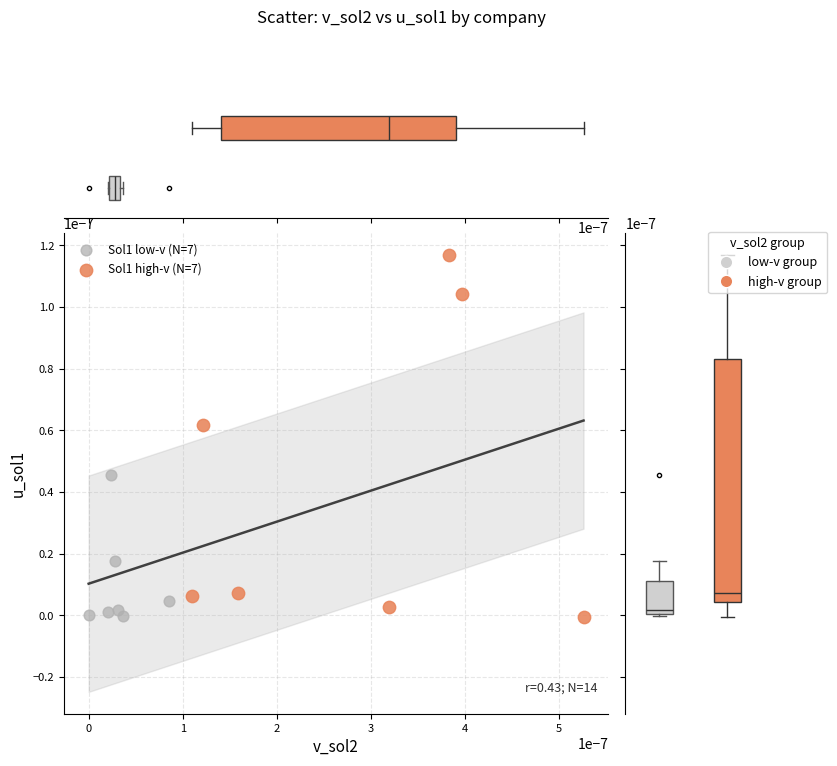

Which series reaches the maximum Y coordinate?

Sol1 high-v (N=7)